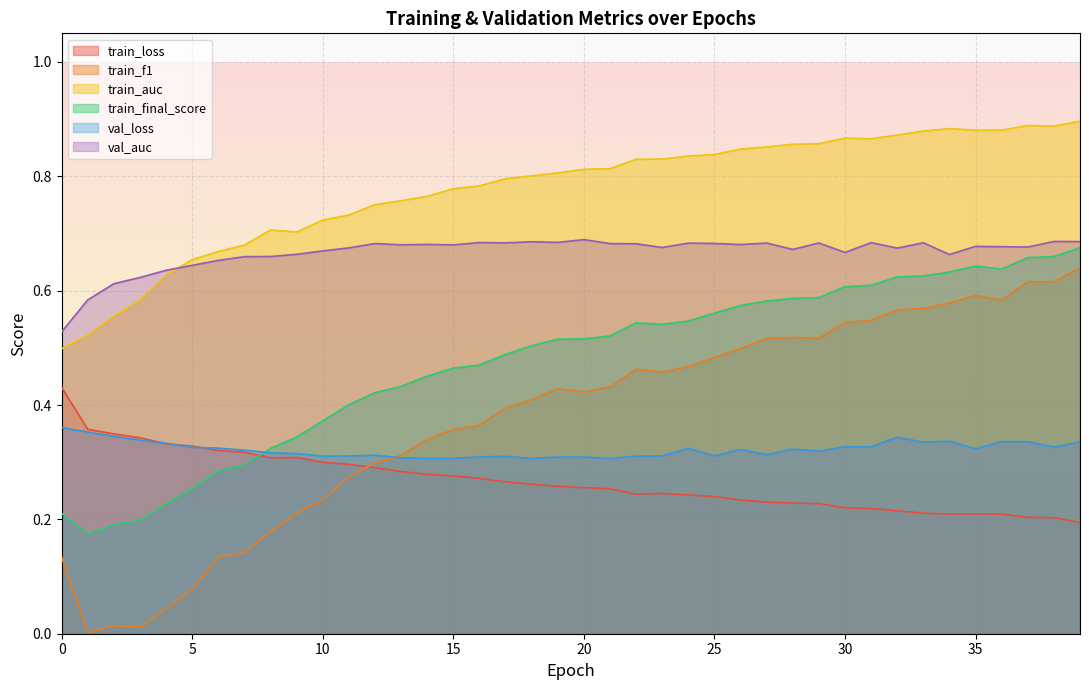

True or false: train_loss has more than 0 interior local peaks.

True